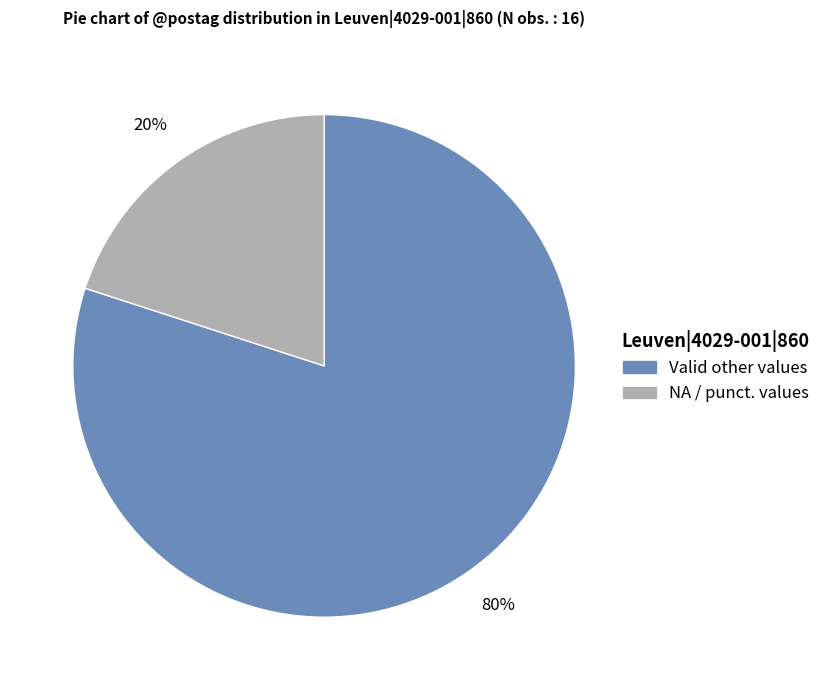

Is there a majority slice in this chart?

Yes